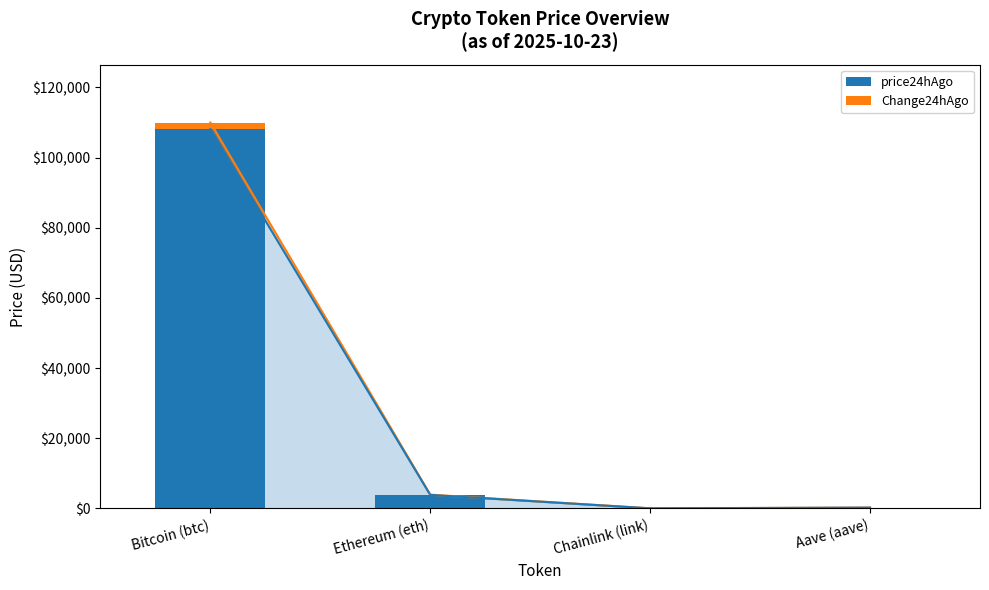

Does the chart contain stacked bars?

Yes